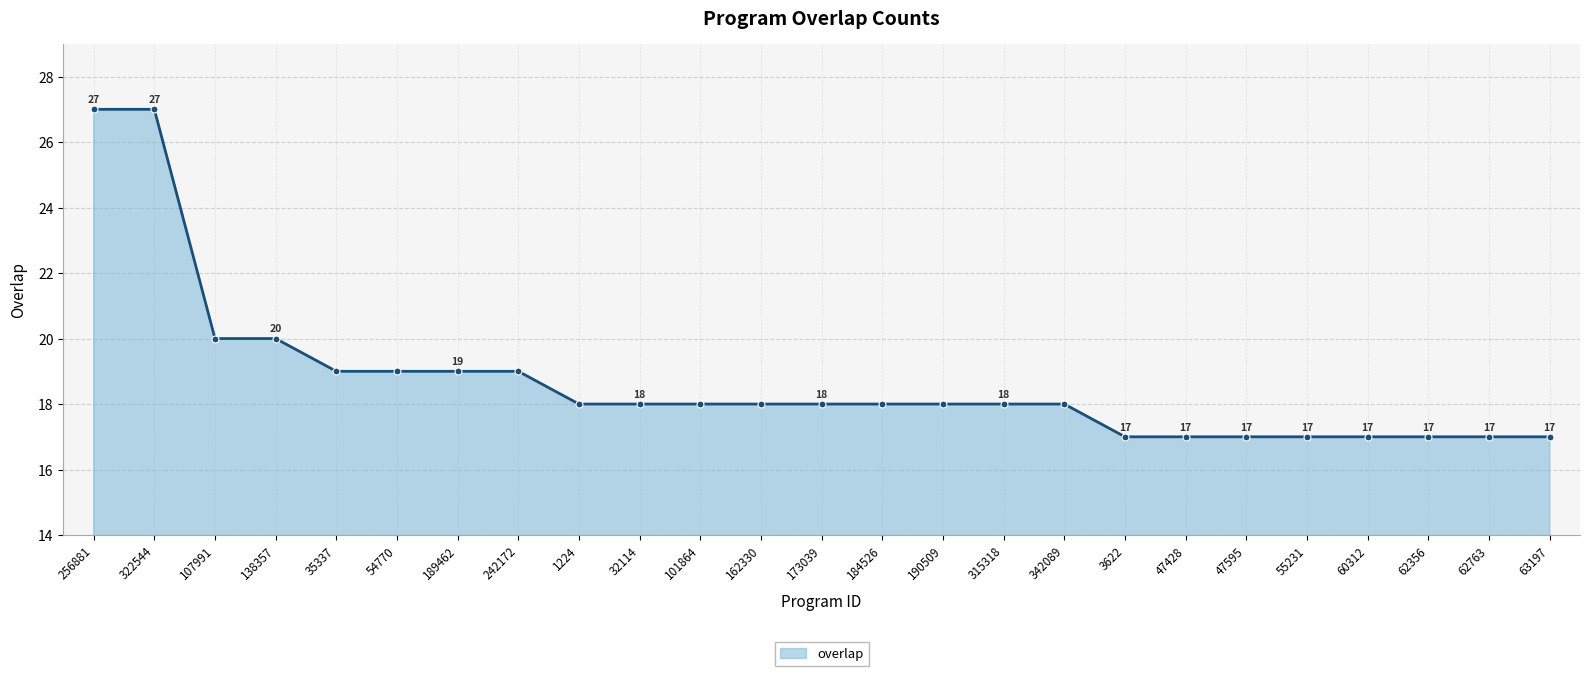

True or false: the data shows 13 at 189462.

False